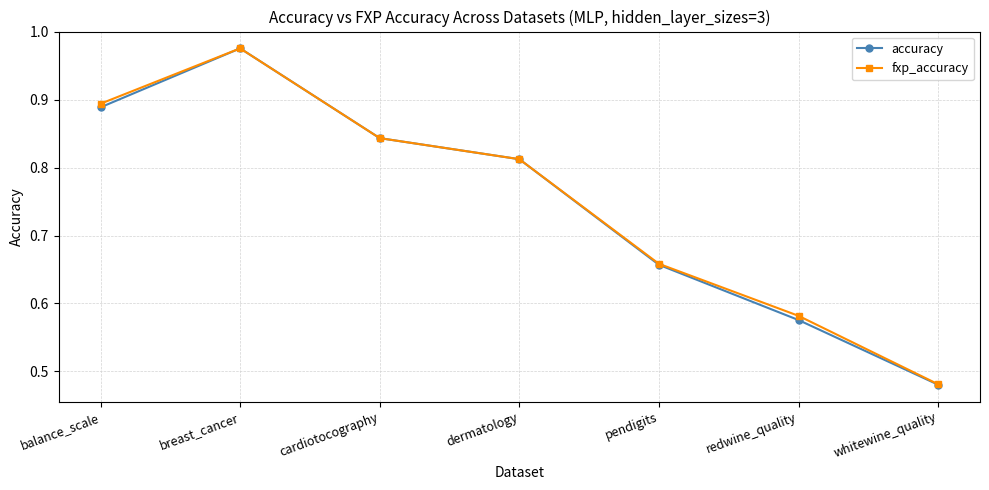

At which category is the sum across all series the highest?

breast_cancer